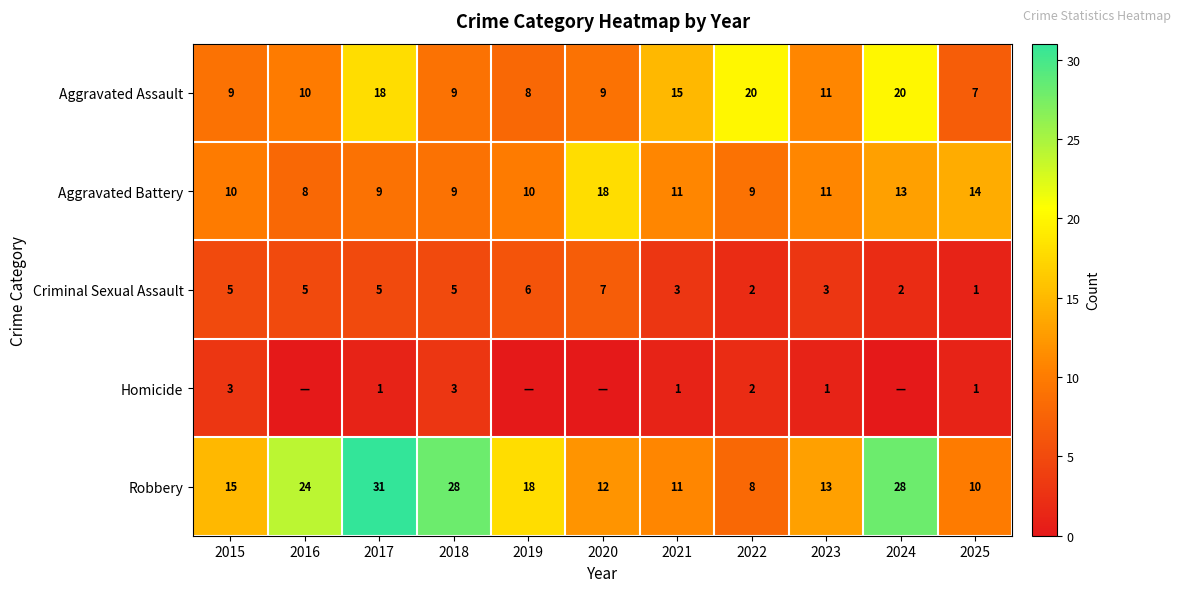

At how many categories does at least one series exceed 26?

3